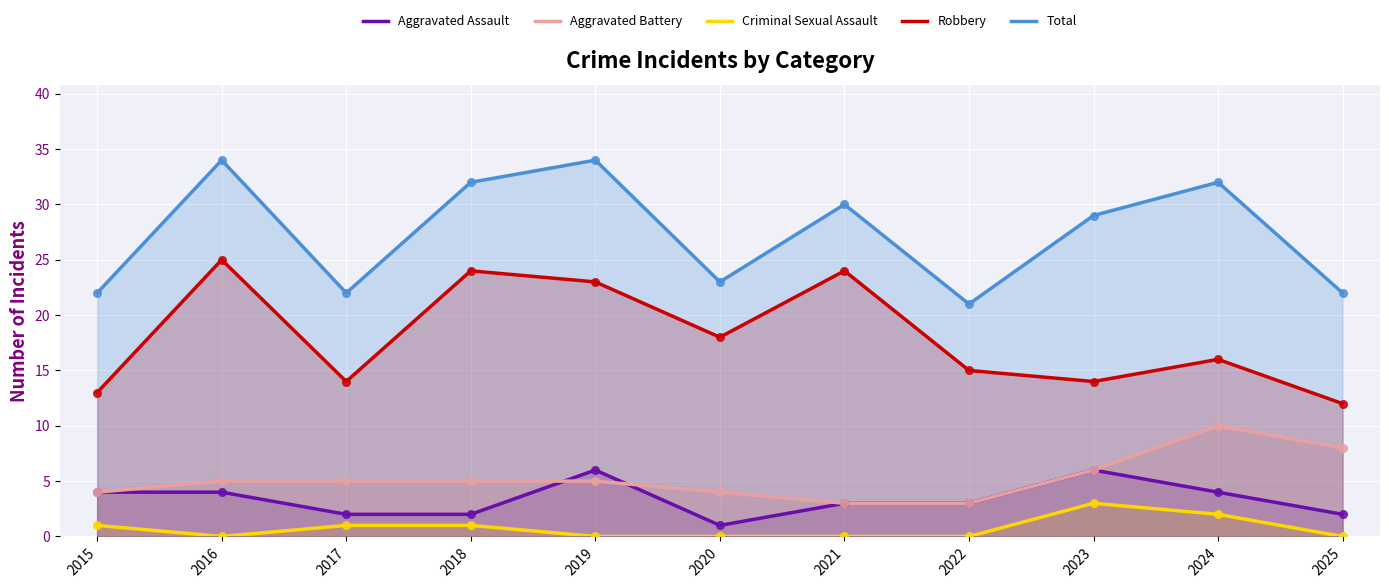

Is the value of Criminal Sexual Assault at 2025 greater than the value of Aggravated Battery at 2015?

No